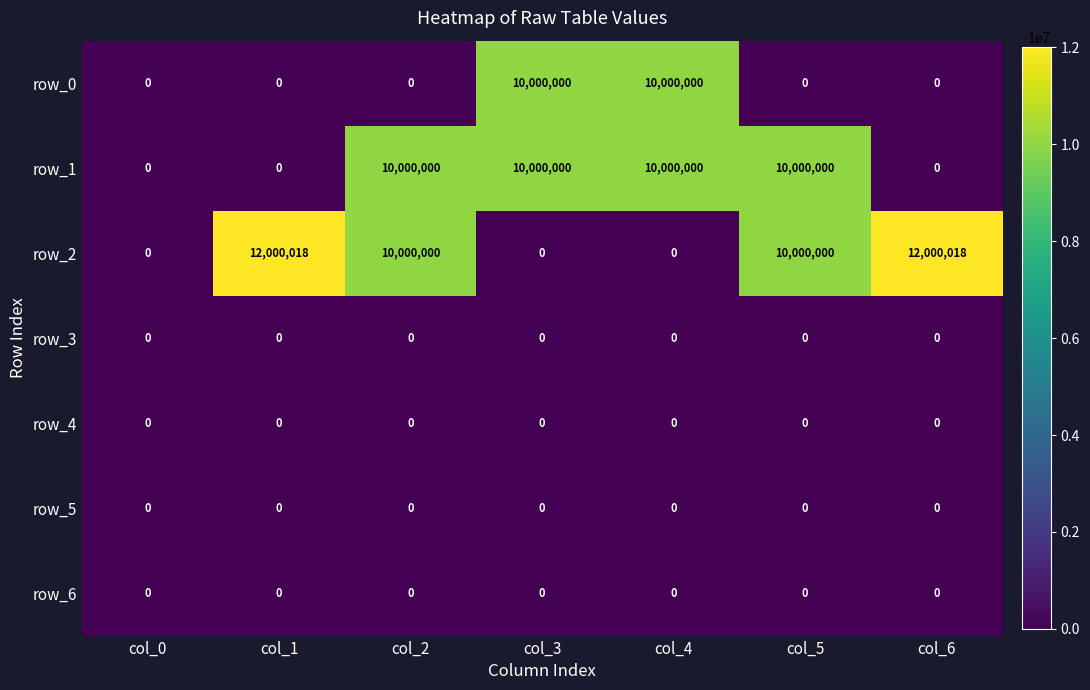

Between col_1 and col_4, which series saw the biggest shift?

row_2